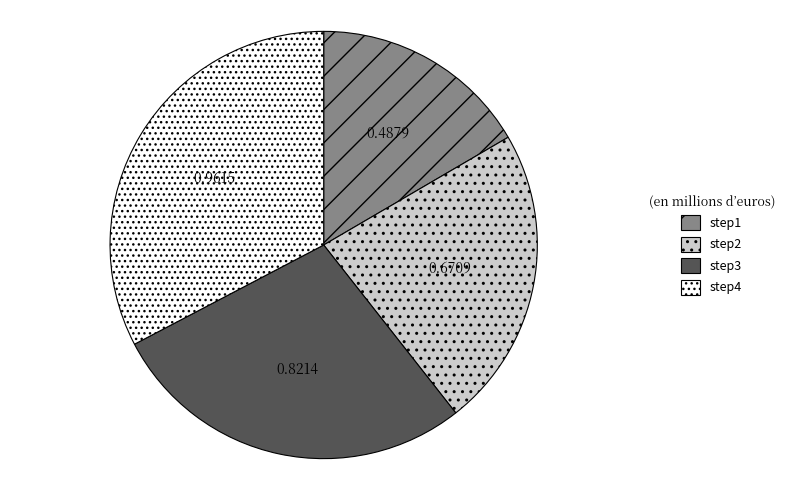

True or false: step2 accounts for 13% of the total.

False